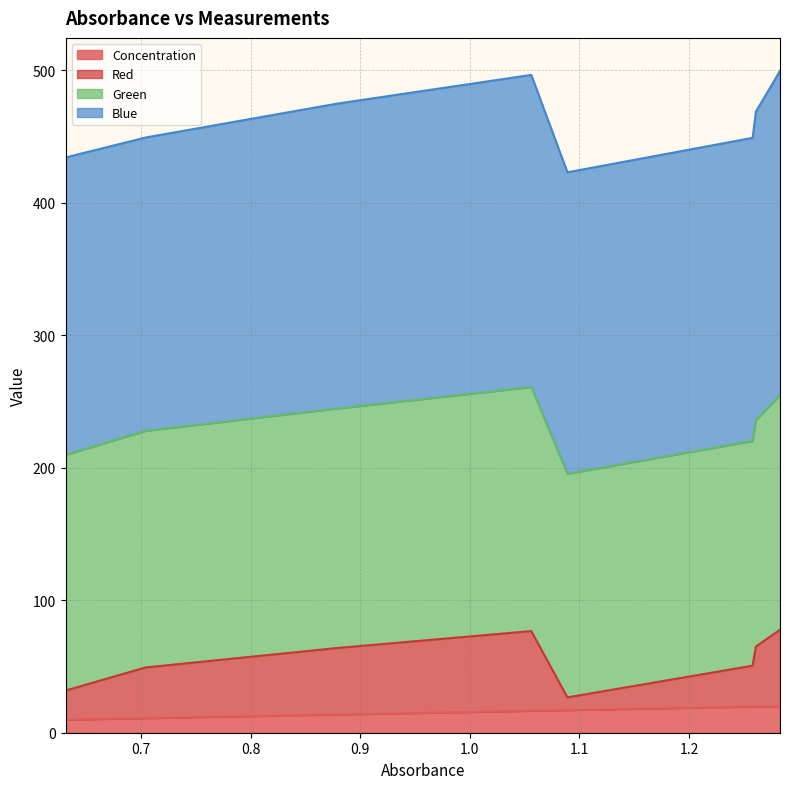

What is the highest value of the Concentration series?

20.1